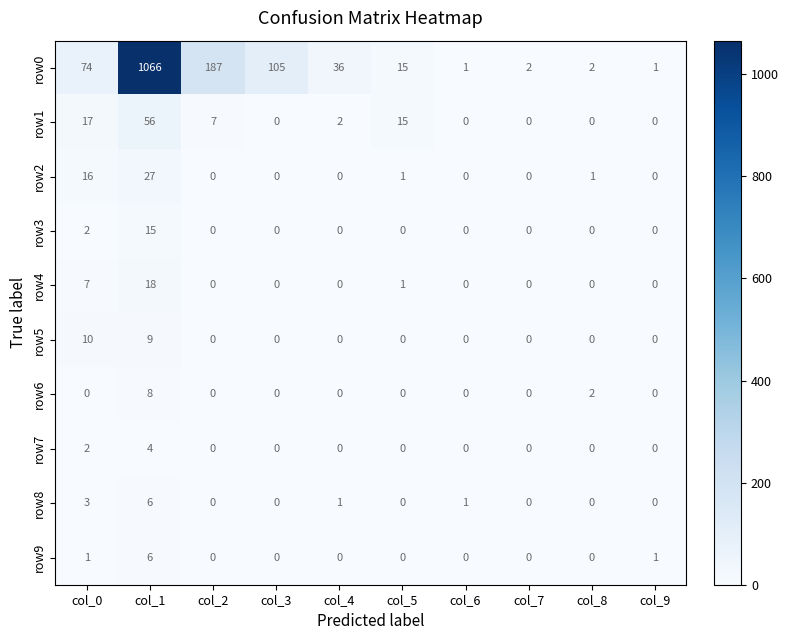

What is the average value of the row0 series?

149